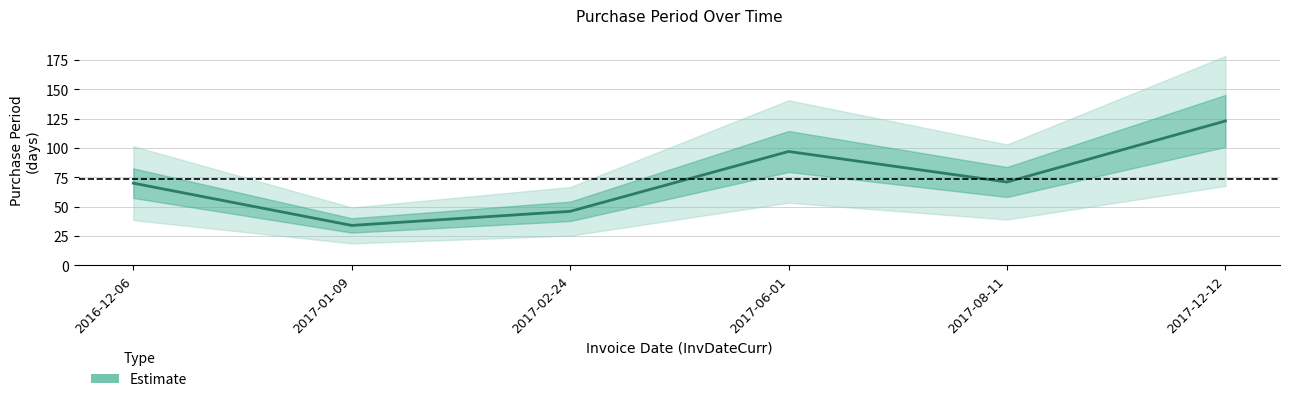

Reading right to left, extract all data points from this chart.

123	71	97	46	34	70